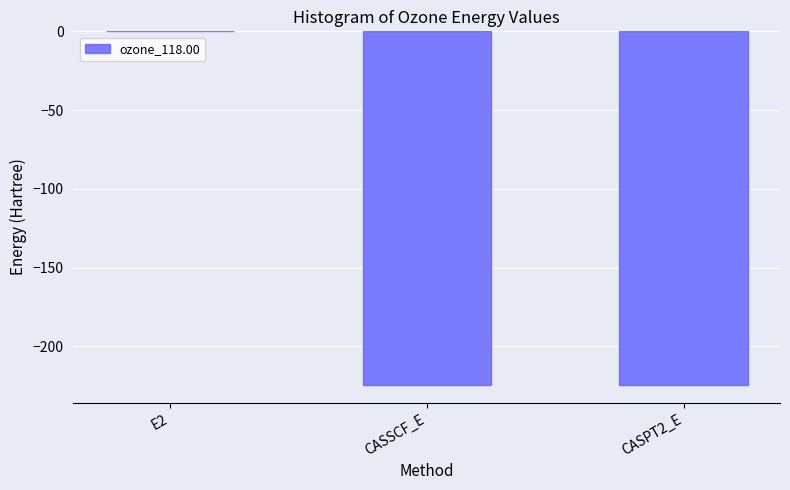

The chart shows a value of -224.4 at CASSCF_E. True or false?

True